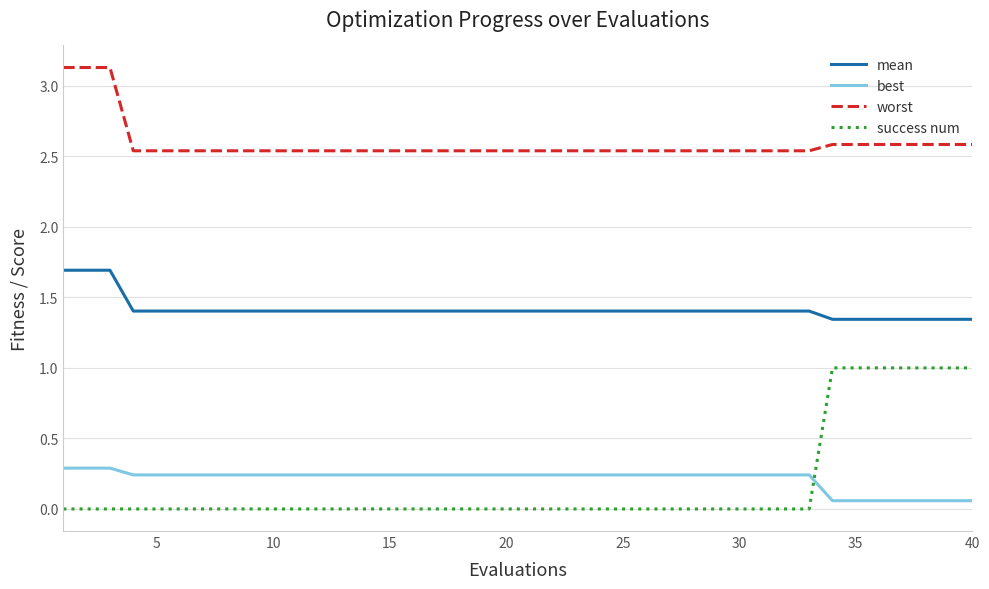

Which series has the widest spread of values?

success num